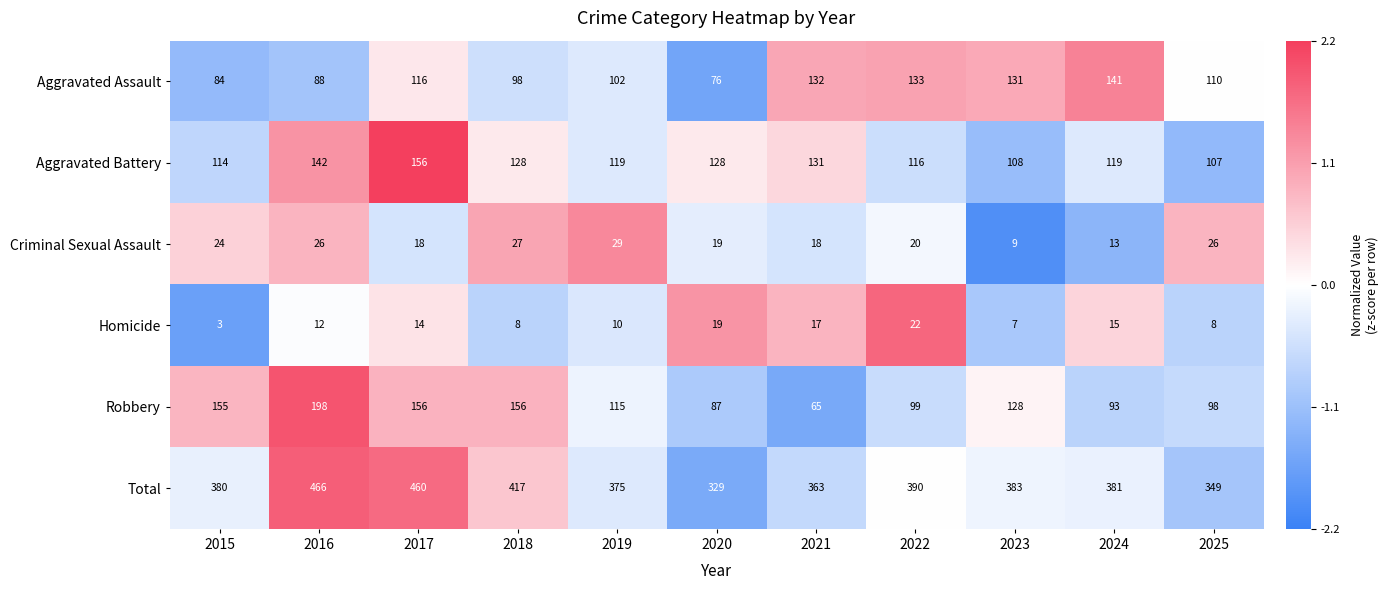

What is the average value of the Robbery series?

123